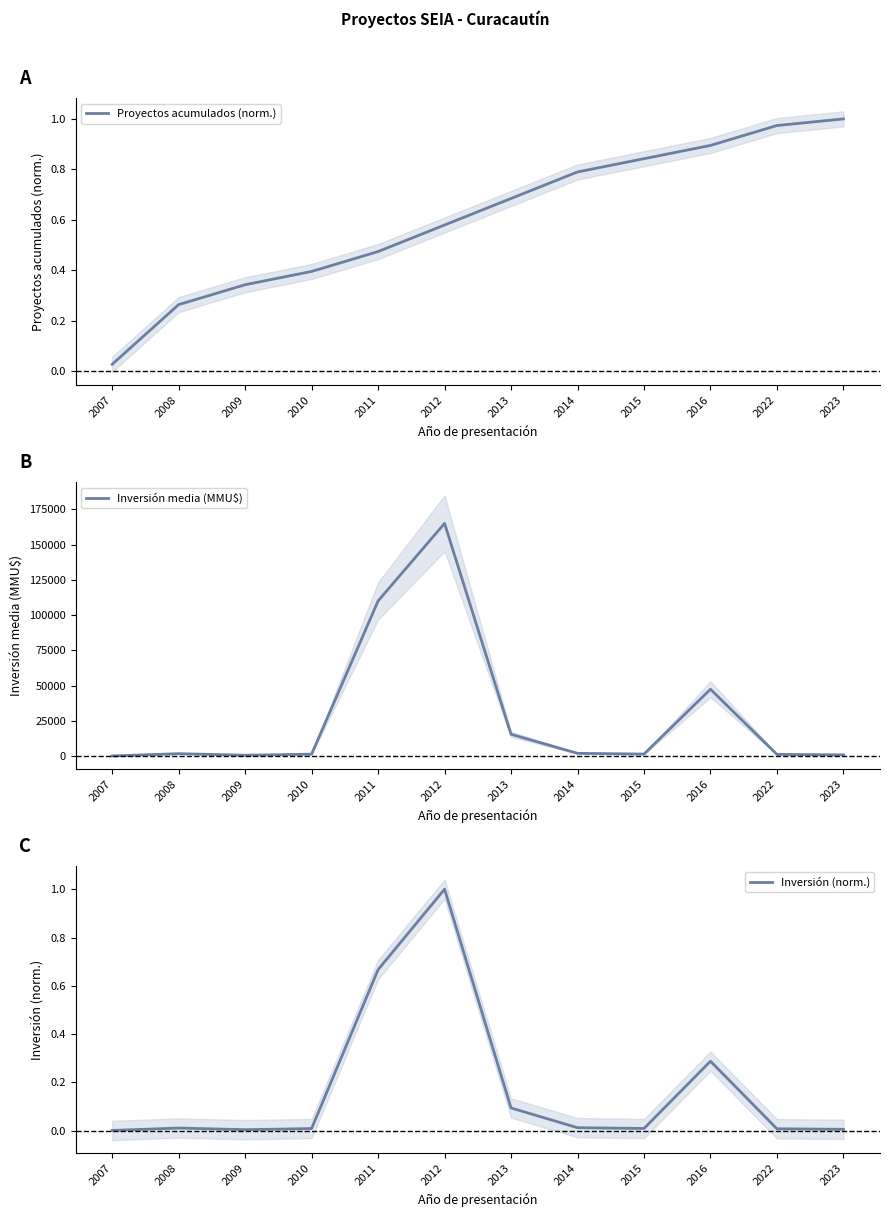

Reading left to right, extract all data points from this chart.

Proyectos acumulados (norm.): 0.0	0.3	0.3	0.4	0.5	0.6	0.7	0.8	0.8	0.9	1.0	1.0
Inversión media (MMU$): 234.0	1841.4	742.7	1500.0	110026.7	165005.0	15572.2	2092.5	1550.0	47500.0	1333.3	1000.0
Inversión (norm.): 0.0	0.0	0.0	0.0	0.7	1.0	0.1	0.0	0.0	0.3	0.0	0.0